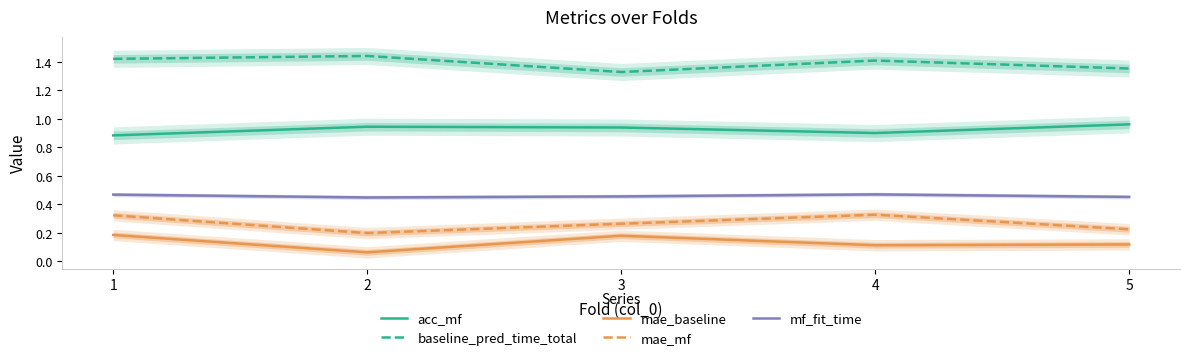

Reading left to right, list all the values displayed in this chart.

acc_mf: 0.9	0.9	0.9	0.9	1.0
baseline_pred_time_total: 1.4	1.4	1.3	1.4	1.4
mae_baseline: 0.2	0.1	0.2	0.1	0.1
mae_mf: 0.3	0.2	0.3	0.3	0.2
mf_fit_time: 0.5	0.4	0.5	0.5	0.5